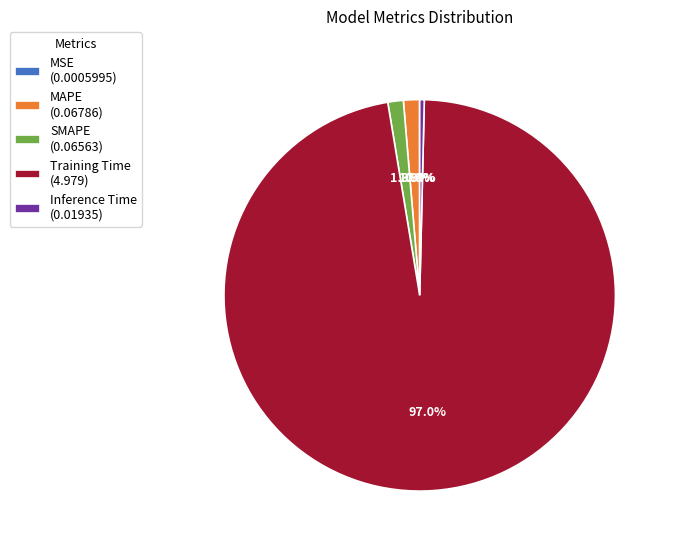

Does Inference Time (0.01935) represent more than half of the total?

No